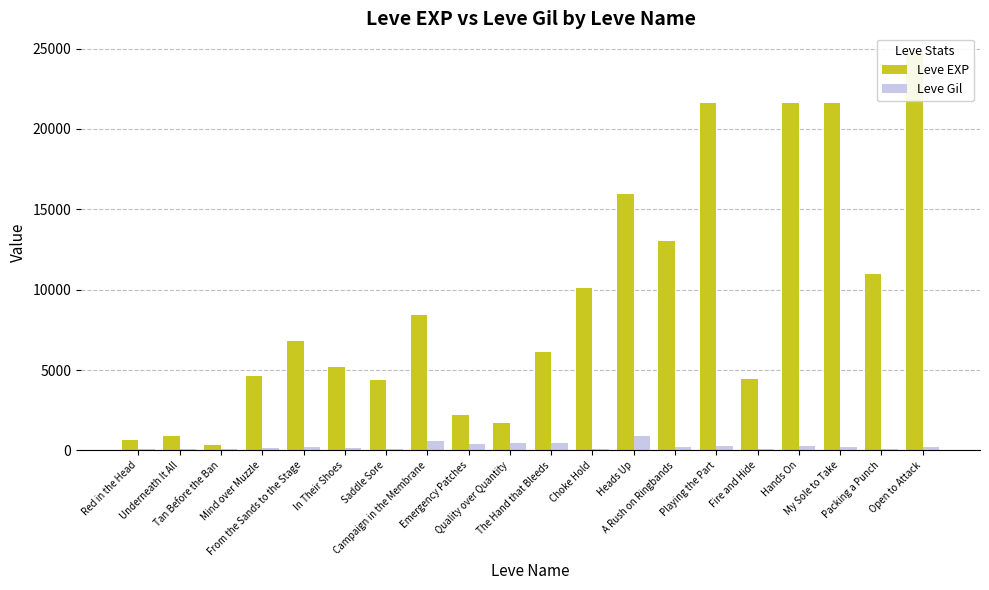

What is the sum of the Leve EXP values at My Sole to Take and Red in the Head?

22230